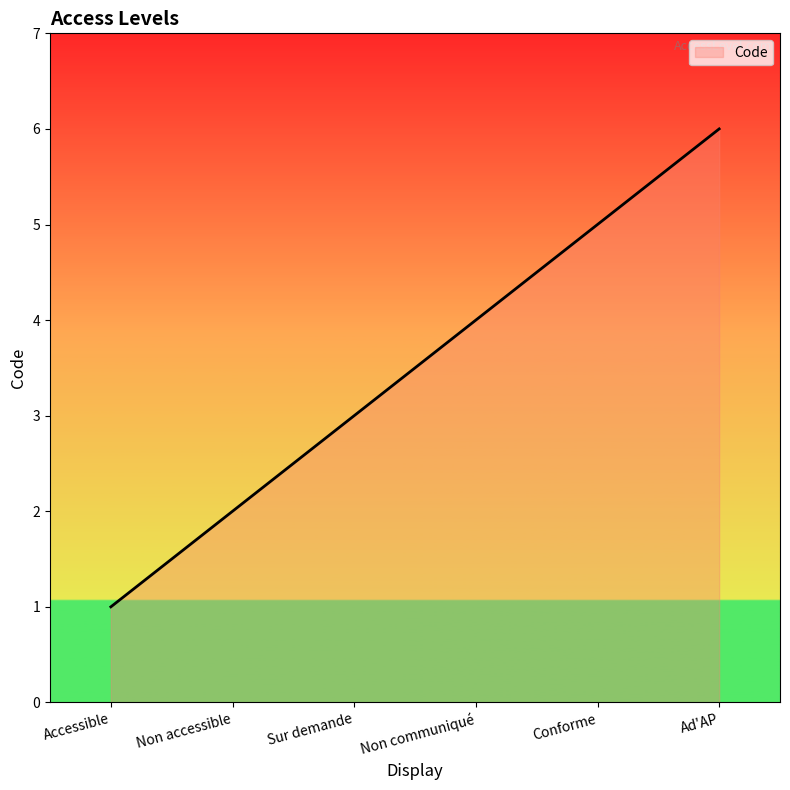

Approximately how many times larger is the value at Conforme compared to Sur demande?

1.7